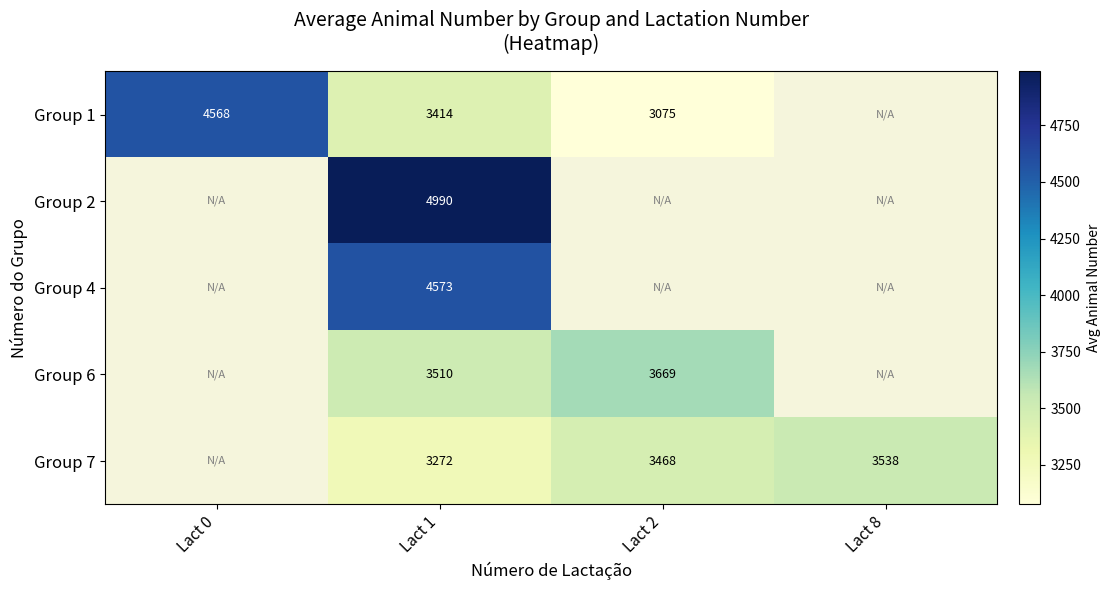

What is the difference between the Group 1 values at Lact 0 and Lact 2?

1493.0